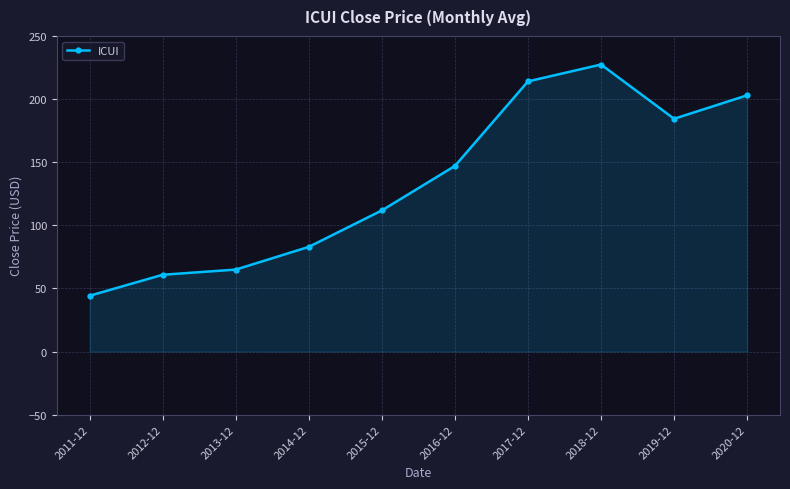

At which category does the chart reach its minimum across all series?

2011-12